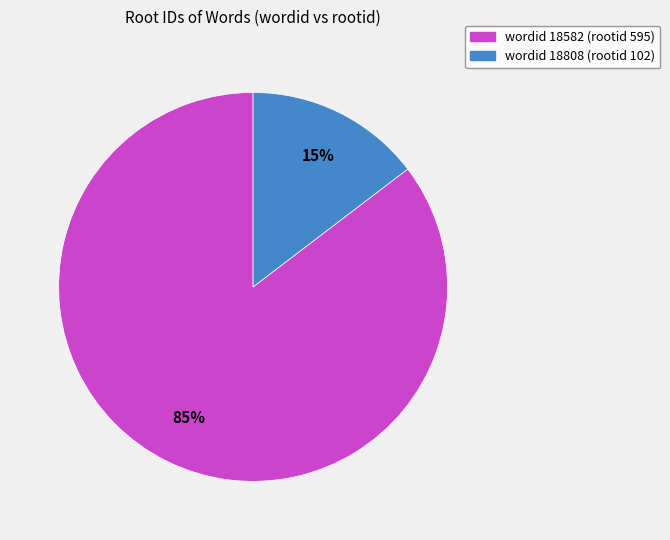

To the nearest percent, what is the average slice percentage?

50%